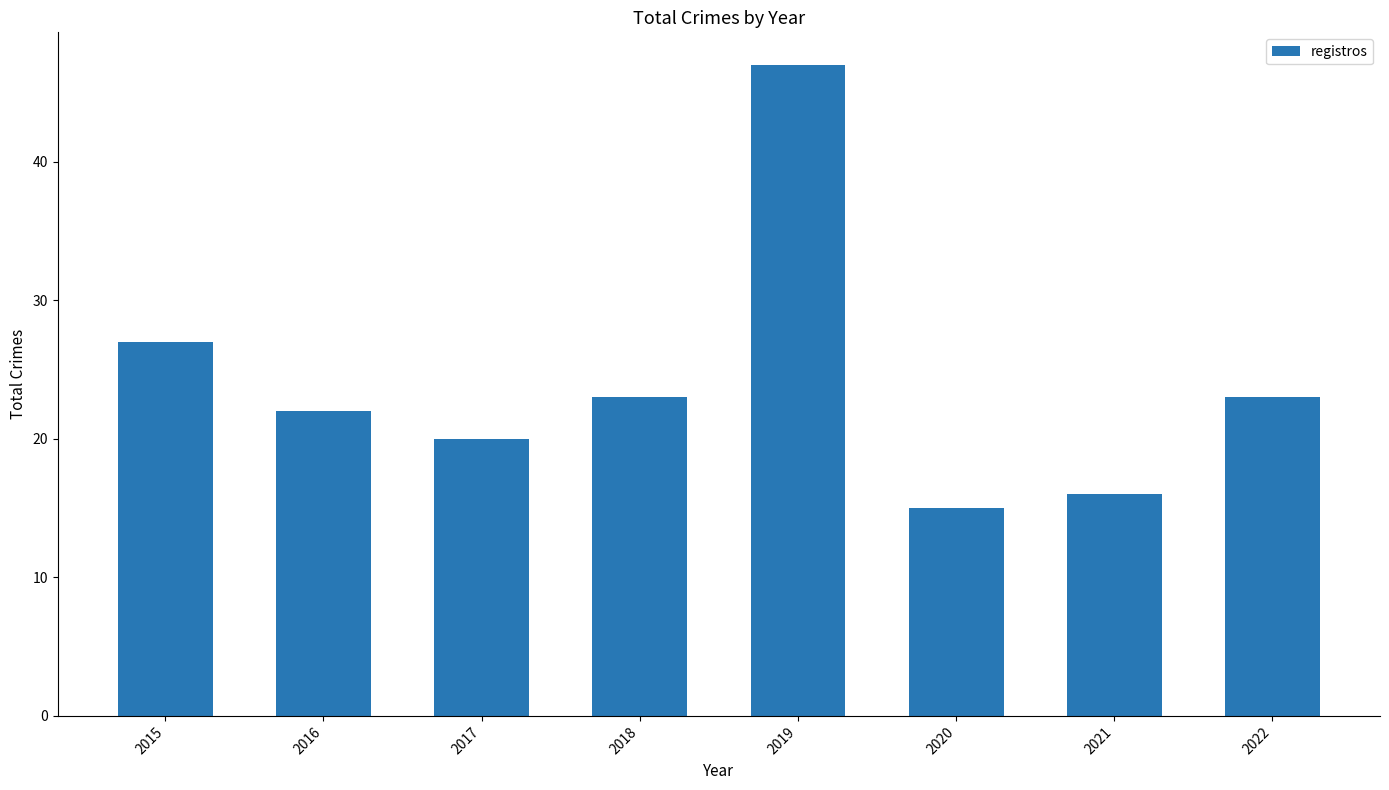

What is the value of the 2nd bar from the left?

22